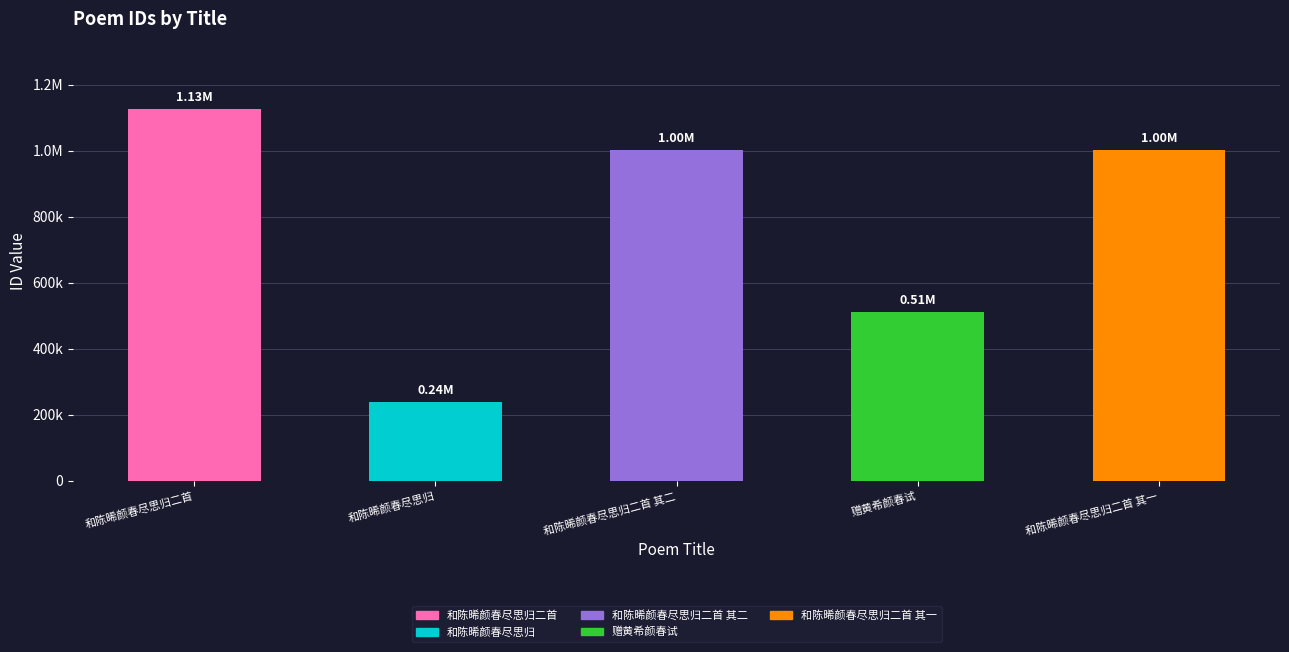

Rank the categories by value from lowest to highest.

和陈晞颜春尽思归, 赠黄希颜春试, 和陈晞颜春尽思归二首 其二, 和陈晞颜春尽思归二首 其一, 和陈晞颜春尽思归二首